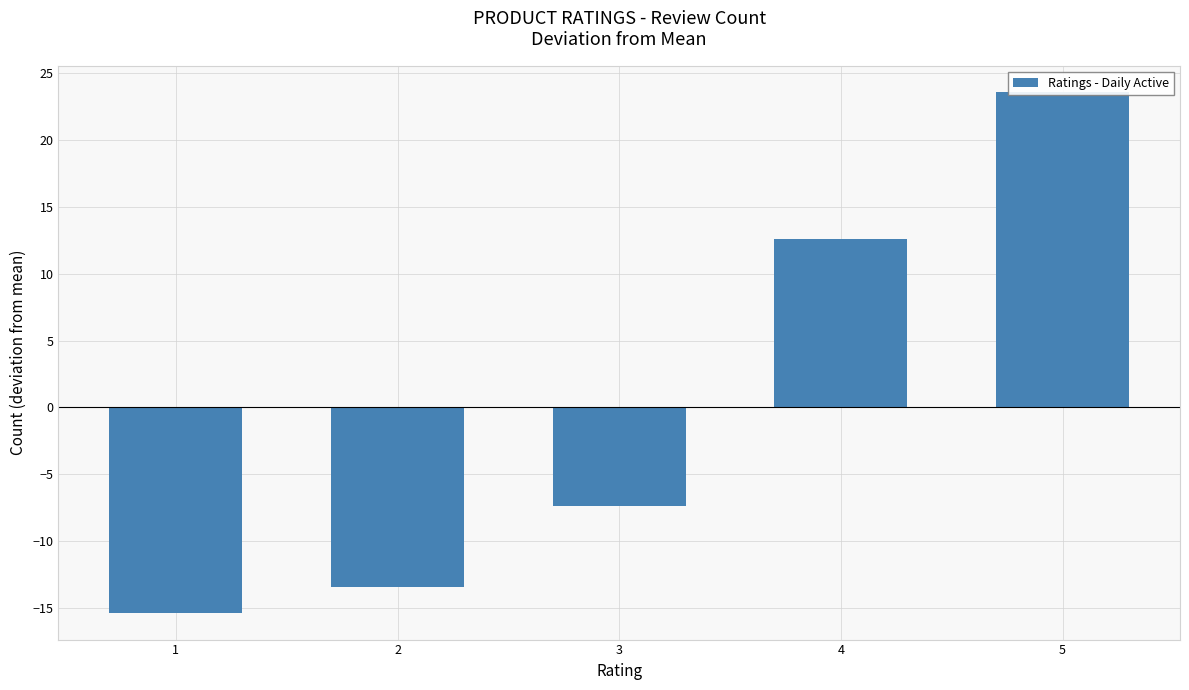

Which has a higher value, 2 or 5?

5